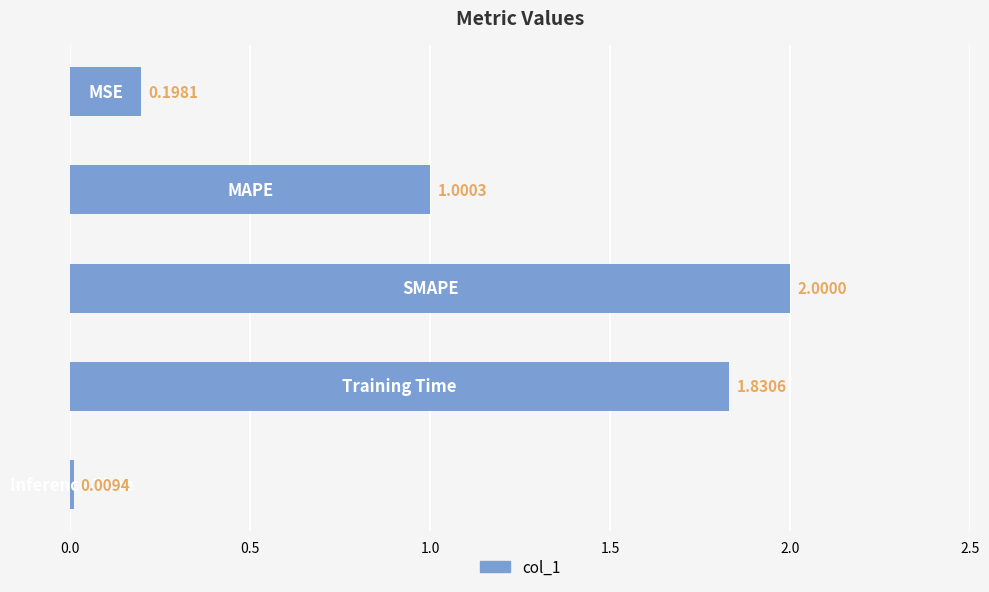

What is the average value?

1.0